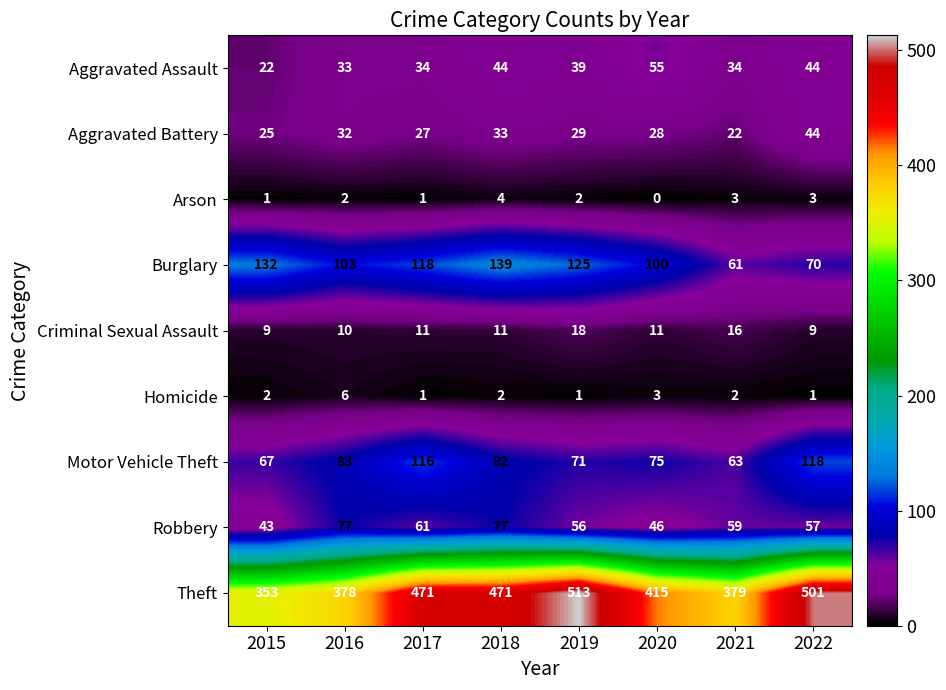

The value of Robbery at 2021 is 59. True or false?

True